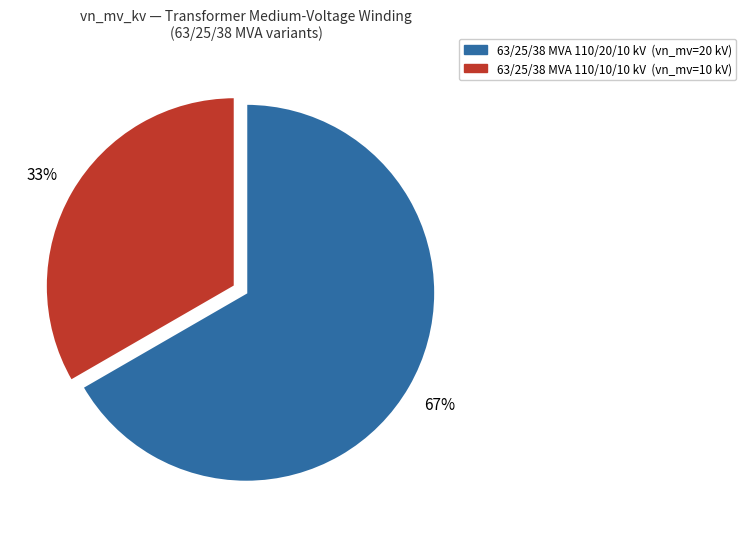

How many segments does this pie chart have?

2